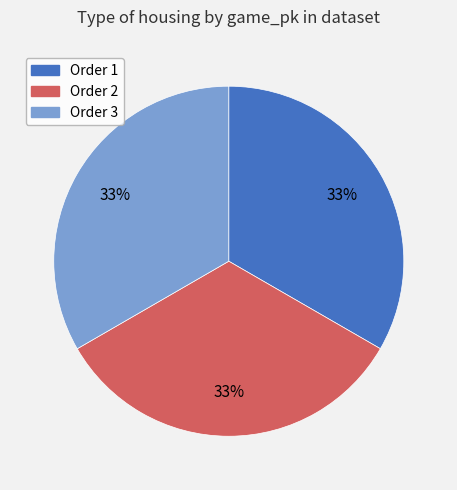

To the nearest percent, what is the average slice percentage?

33%